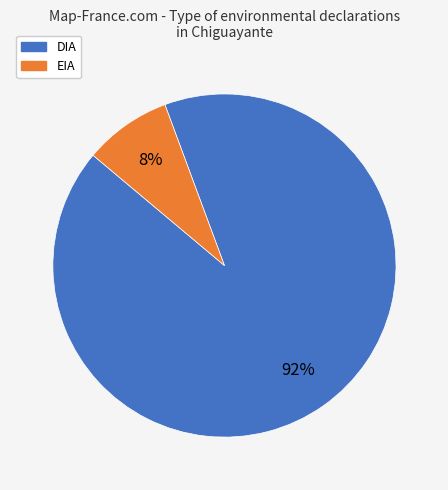

Between EIA and DIA, which is larger?

DIA